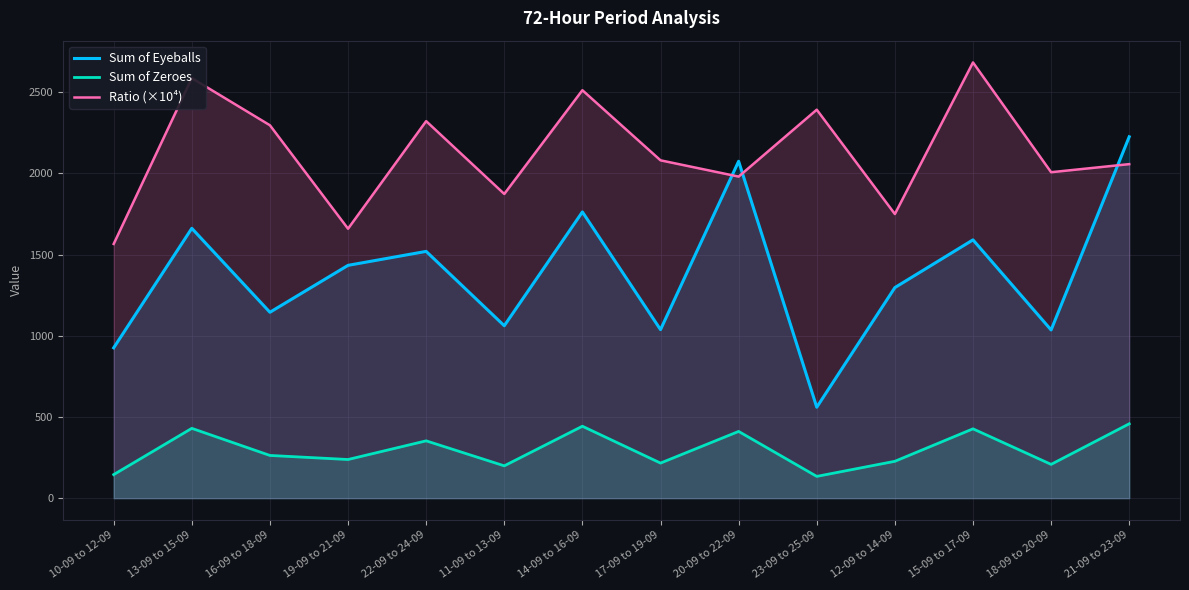

Reading right to left, list all the values displayed in this chart.

Sum of Eyeballs: 21-09 to 23-09=2226.0	18-09 to 20-09=1036.0	15-09 to 17-09=1591.0	12-09 to 14-09=1297.0	23-09 to 25-09=560.0	20-09 to 22-09=2075.0	17-09 to 19-09=1038.0	14-09 to 16-09=1763.0	11-09 to 13-09=1062.0	22-09 to 24-09=1520.0	19-09 to 21-09=1434.0	16-09 to 18-09=1145.0	13-09 to 15-09=1662.0	10-09 to 12-09=926.0
Sum of Zeroes: 21-09 to 23-09=458.0	18-09 to 20-09=208.0	15-09 to 17-09=427.0	12-09 to 14-09=227.0	23-09 to 25-09=134.0	20-09 to 22-09=411.0	17-09 to 19-09=216.0	14-09 to 16-09=443.0	11-09 to 13-09=199.0	22-09 to 24-09=353.0	19-09 to 21-09=238.0	16-09 to 18-09=263.0	13-09 to 15-09=430.0	10-09 to 12-09=145.0
Ratio (×10⁴): 21-09 to 23-09=2057.5	18-09 to 20-09=2007.7	15-09 to 17-09=2683.8	12-09 to 14-09=1750.2	23-09 to 25-09=2392.9	20-09 to 22-09=1980.7	17-09 to 19-09=2080.9	14-09 to 16-09=2512.8	11-09 to 13-09=1873.8	22-09 to 24-09=2322.4	19-09 to 21-09=1659.7	16-09 to 18-09=2296.9	13-09 to 15-09=2587.2	10-09 to 12-09=1565.9